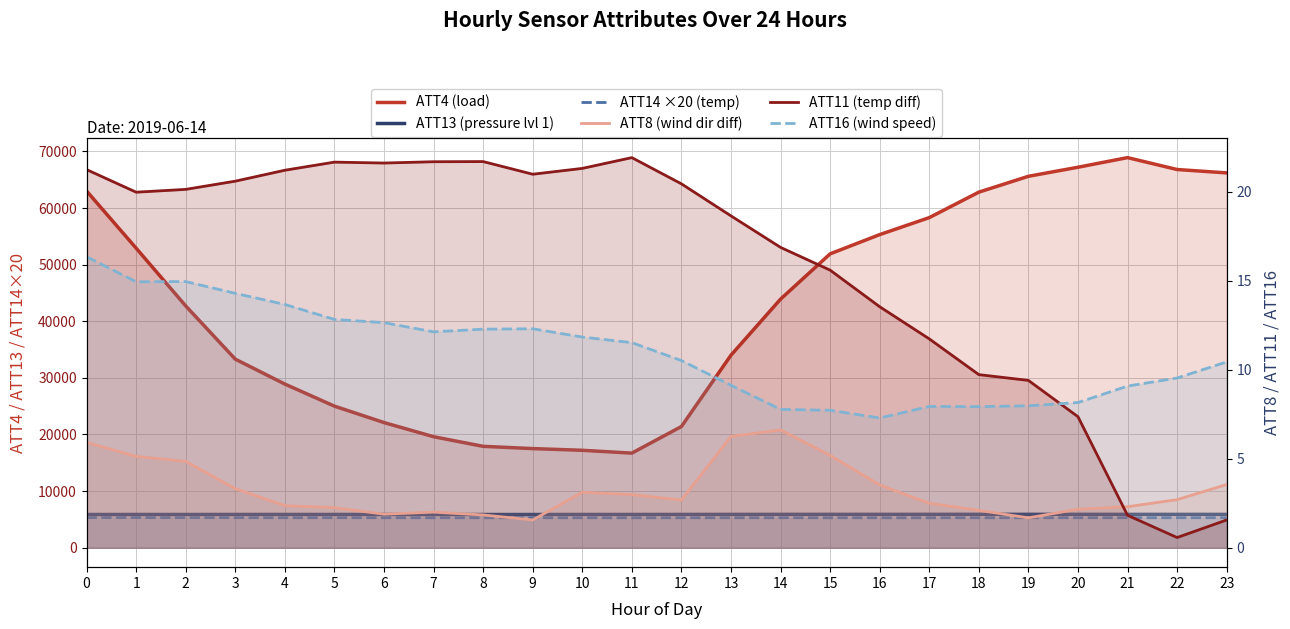

At how many categories does at least one series exceed 60597?

7